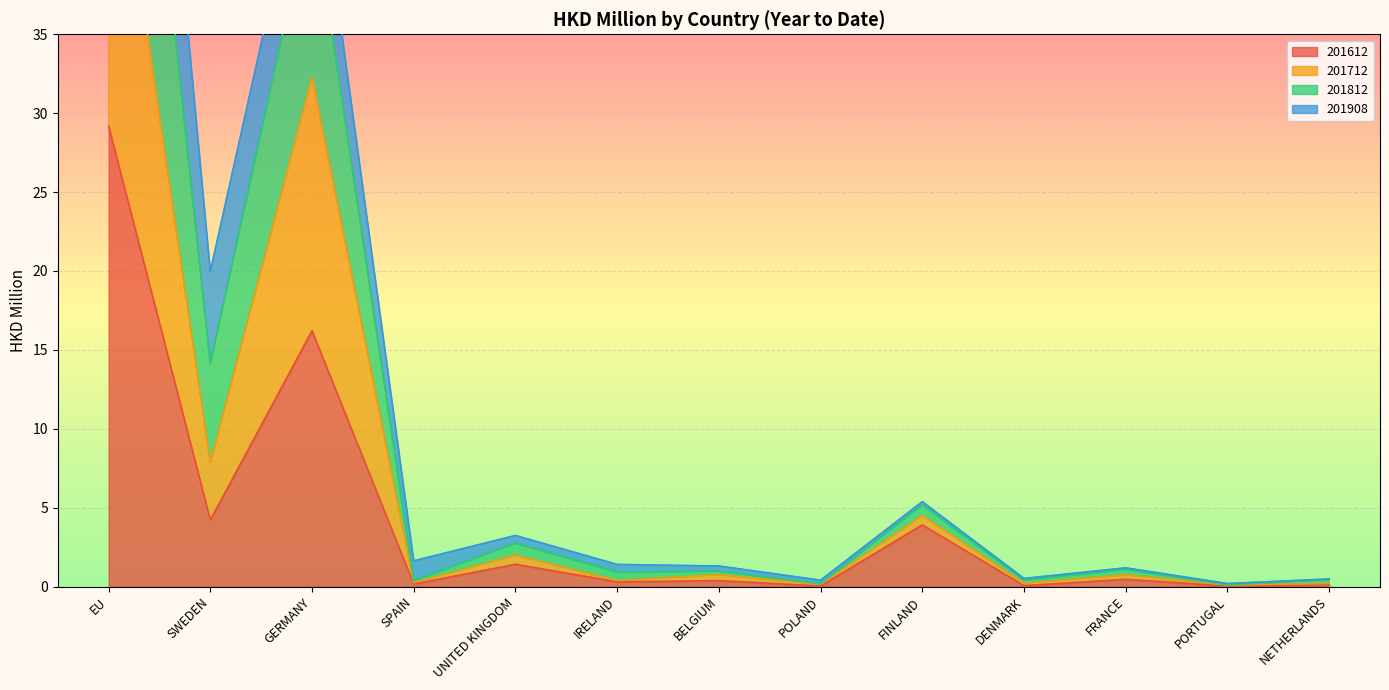

True or false: 201712 and 201612 cross at least once.

False